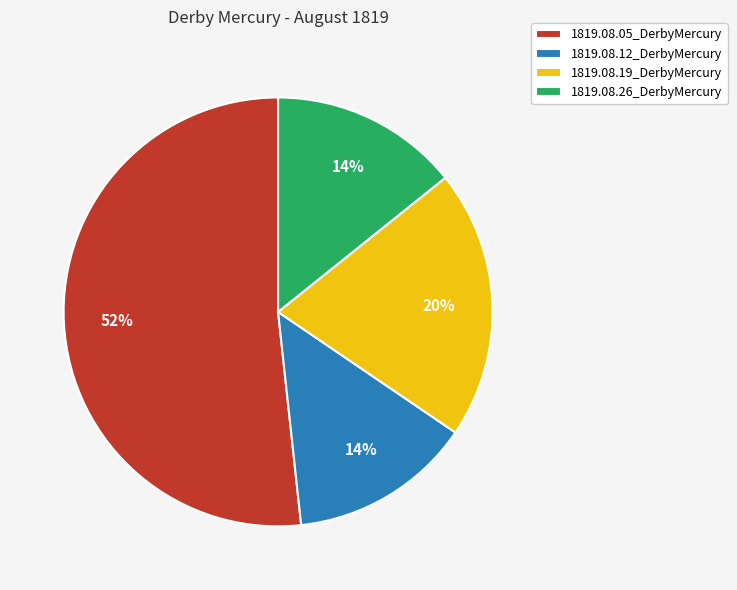

Which slice is the largest?

1819.08.05_DerbyMercury